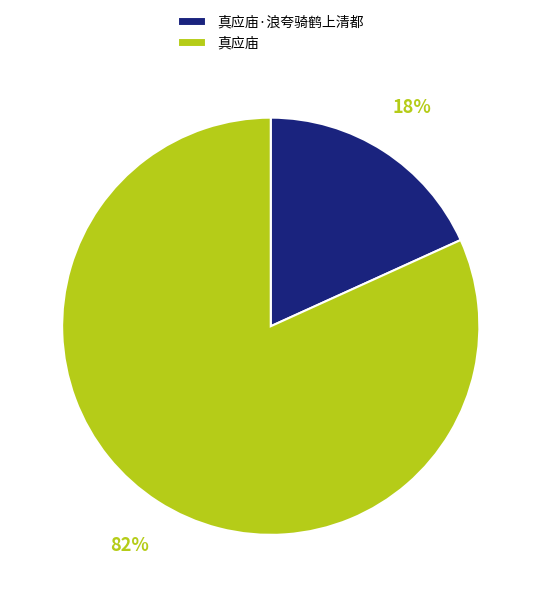

True or false: 真应庙·浪夸骑鹤上清都 accounts for 3% of the total.

False